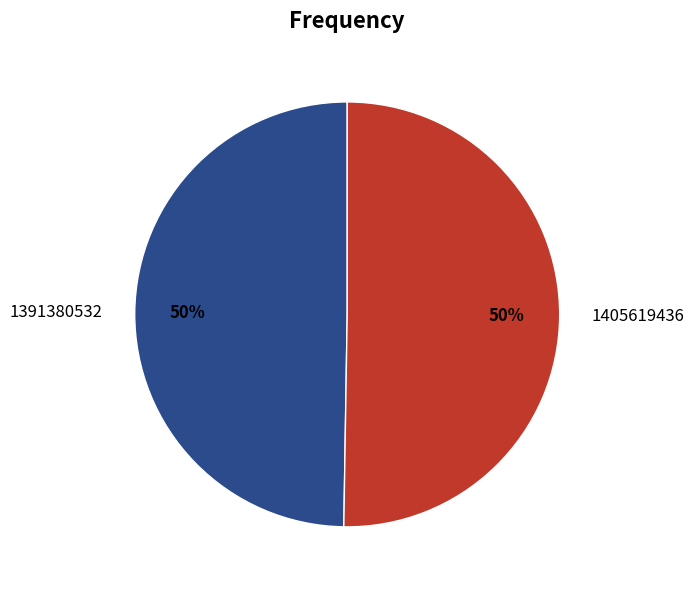

Approximately how many times larger is the value at 1405619436 compared to 1391380532?

1.0